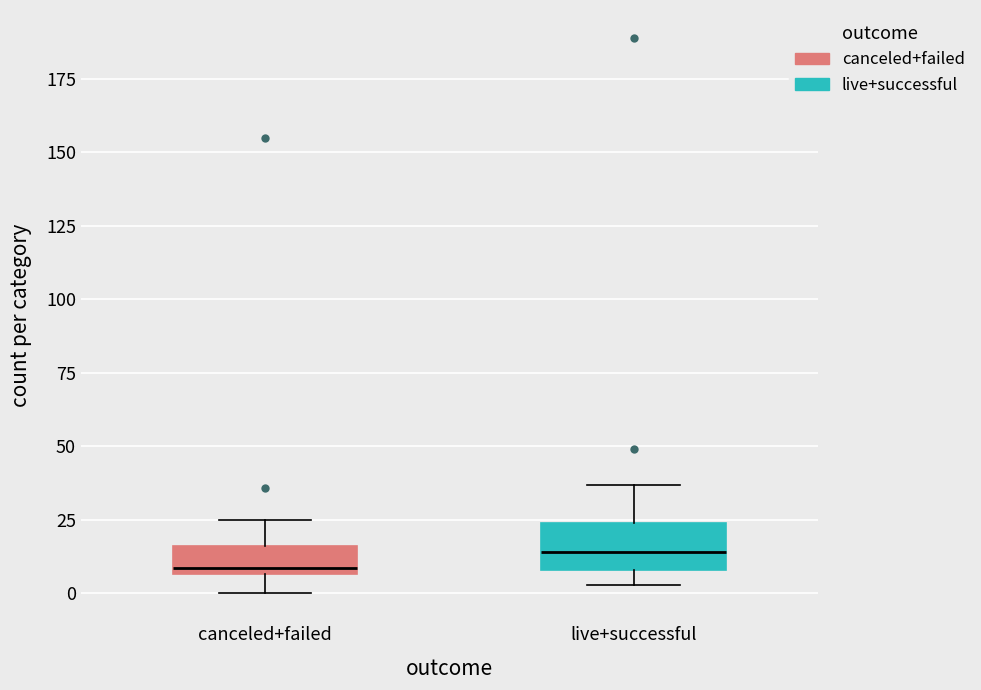

Which box is the tallest, from its lower edge to its upper edge?

live+successful